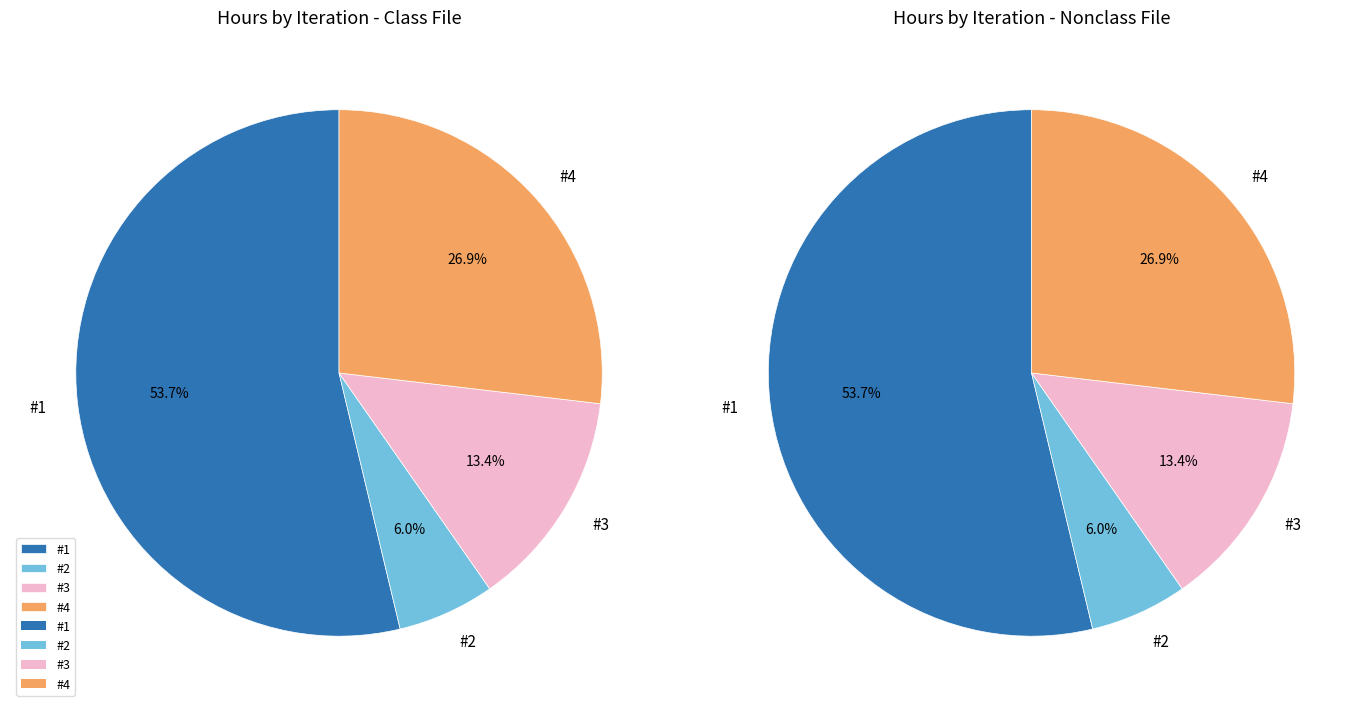

Count the number of slices in the pie.

4